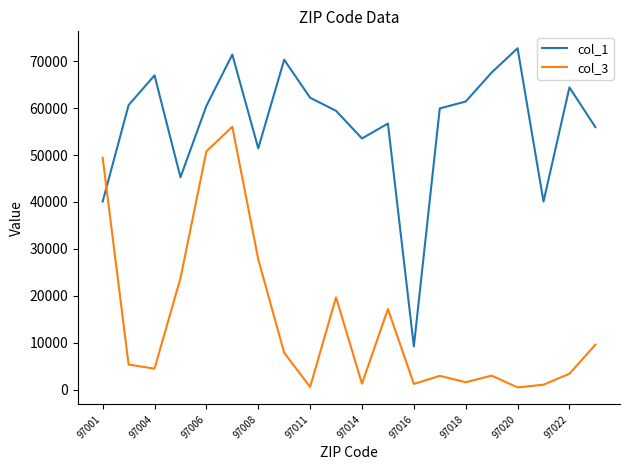

What is the maximum value shown in the chart?

72756